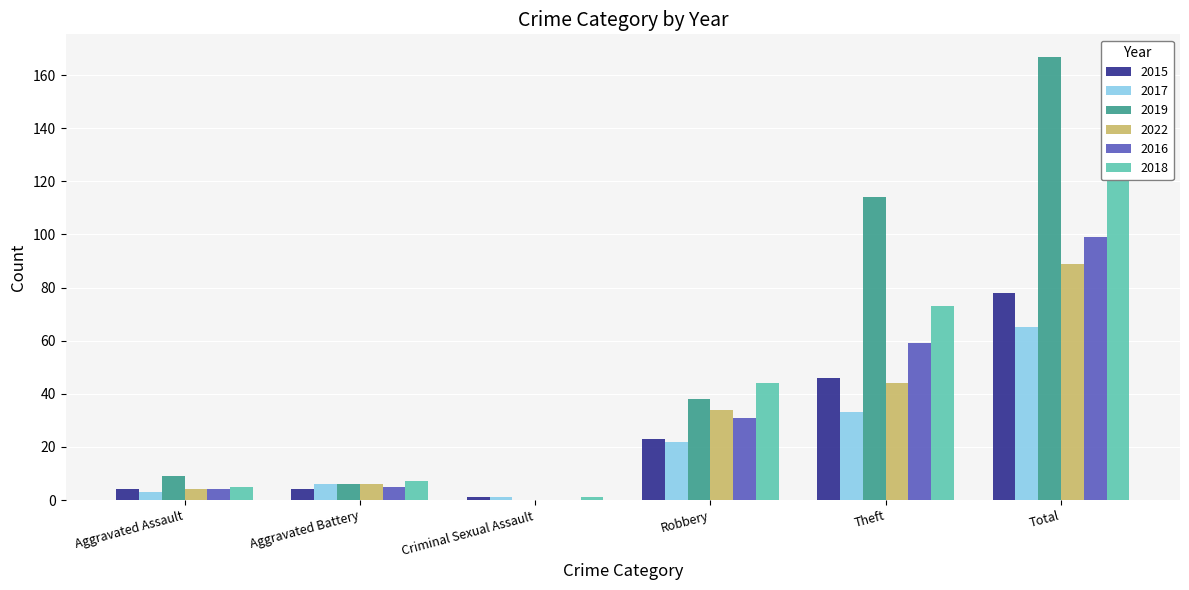

At which label does 2022 first exceed 34?

Theft